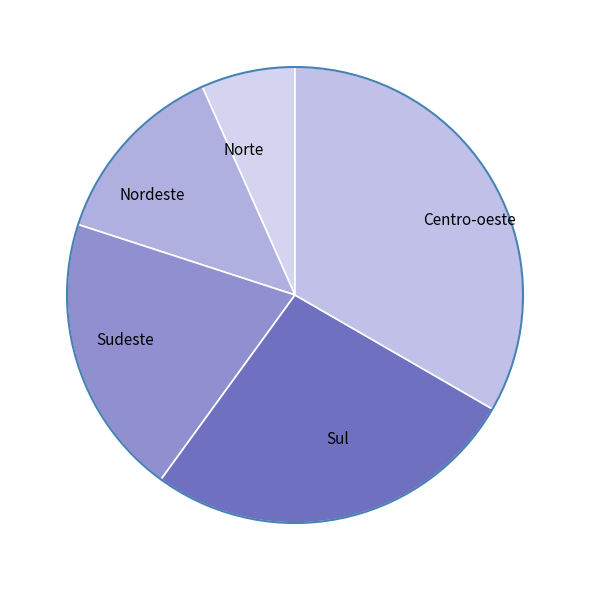

Which has a higher value, Nordeste or Sudeste?

Sudeste